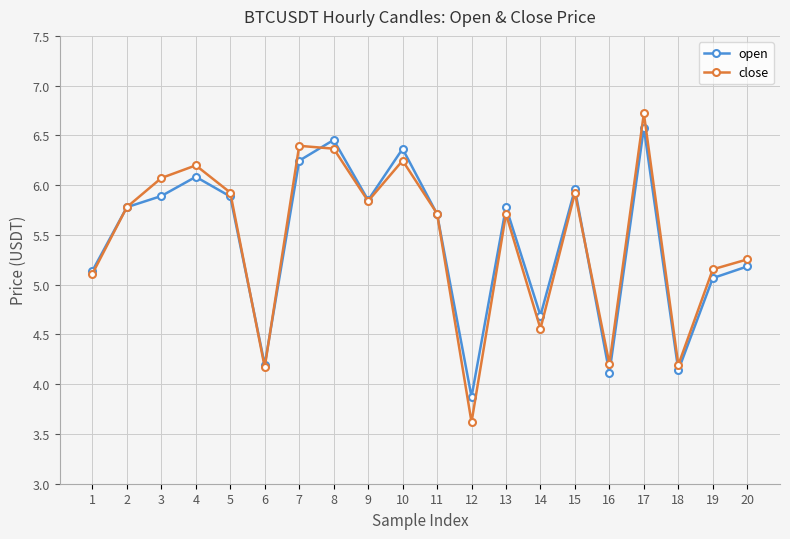

What is the total value across all series at 13?

11.5